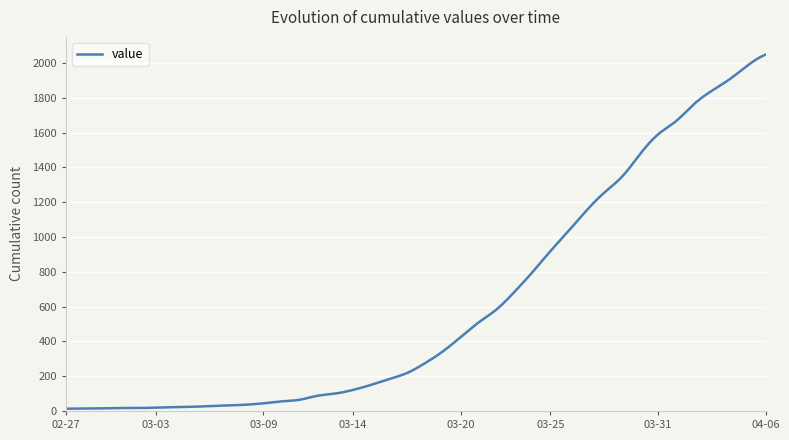

What is the greatest value displayed?

2049.0